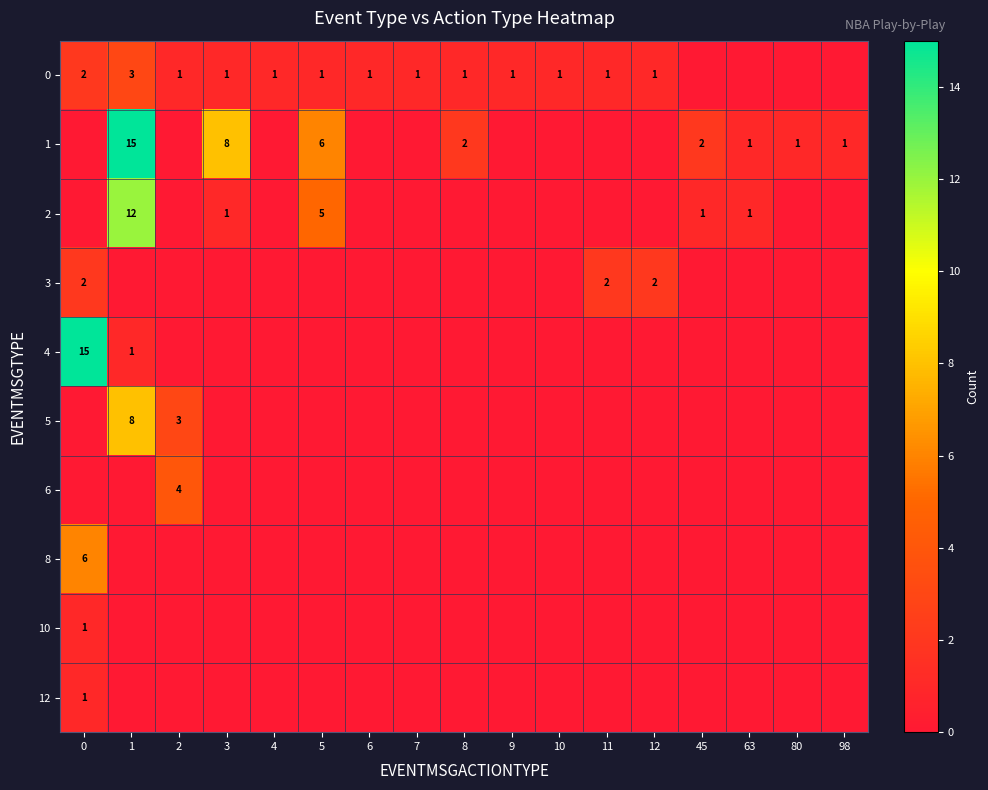

Is it true that 4 equals 15 at 0?

True